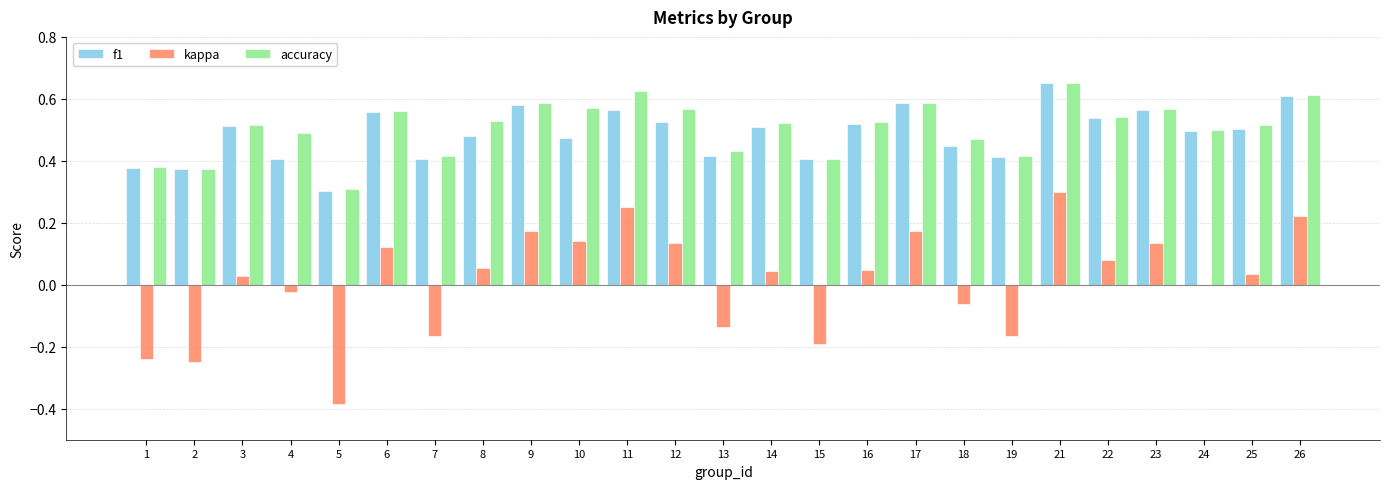

Where is f1 nearest to the value 0?

5